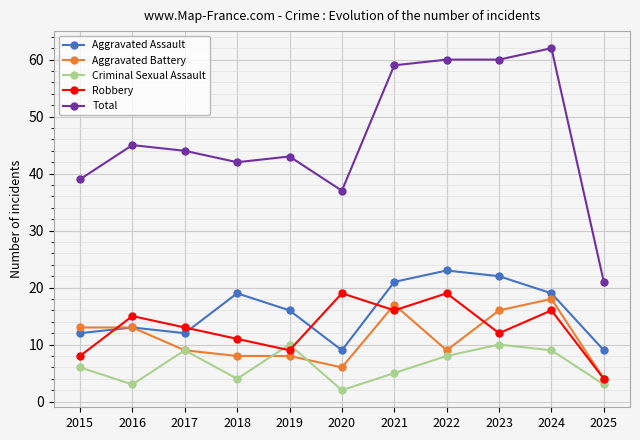

True or false: Aggravated Battery and Total cross at least once.

False